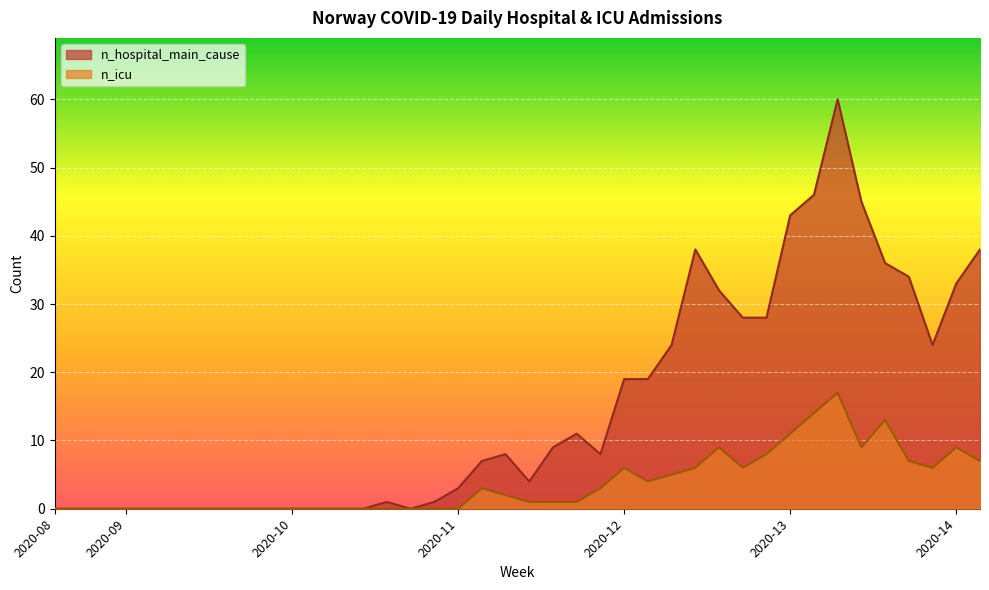

Which has a higher value, 2020-09 or 2020-09?

2020-09